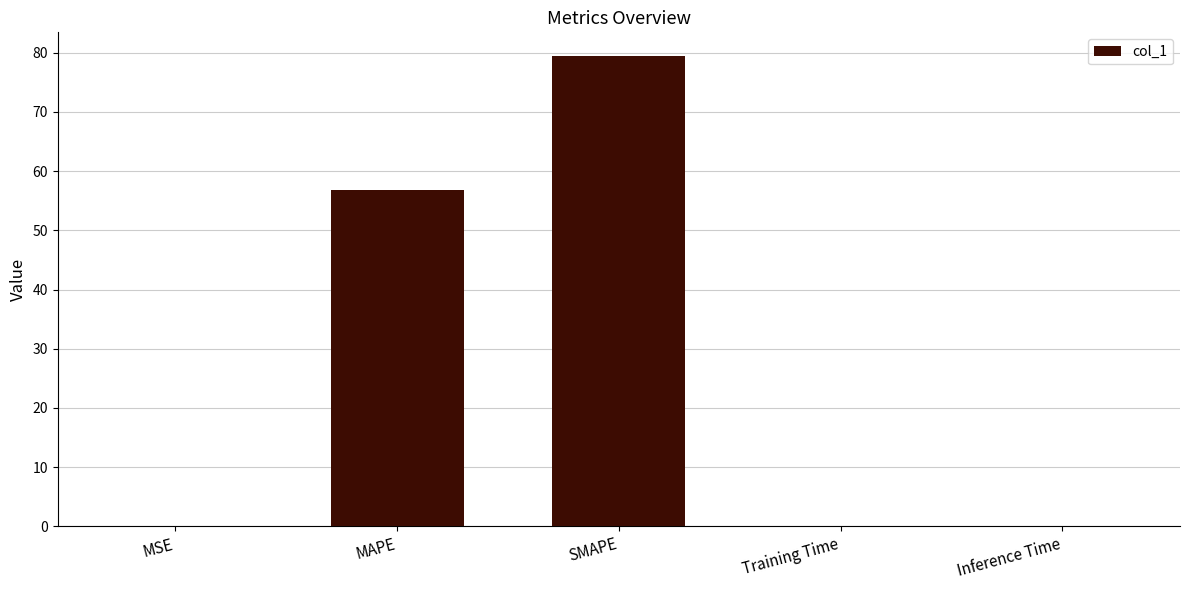

Does the chart contain stacked bars?

No